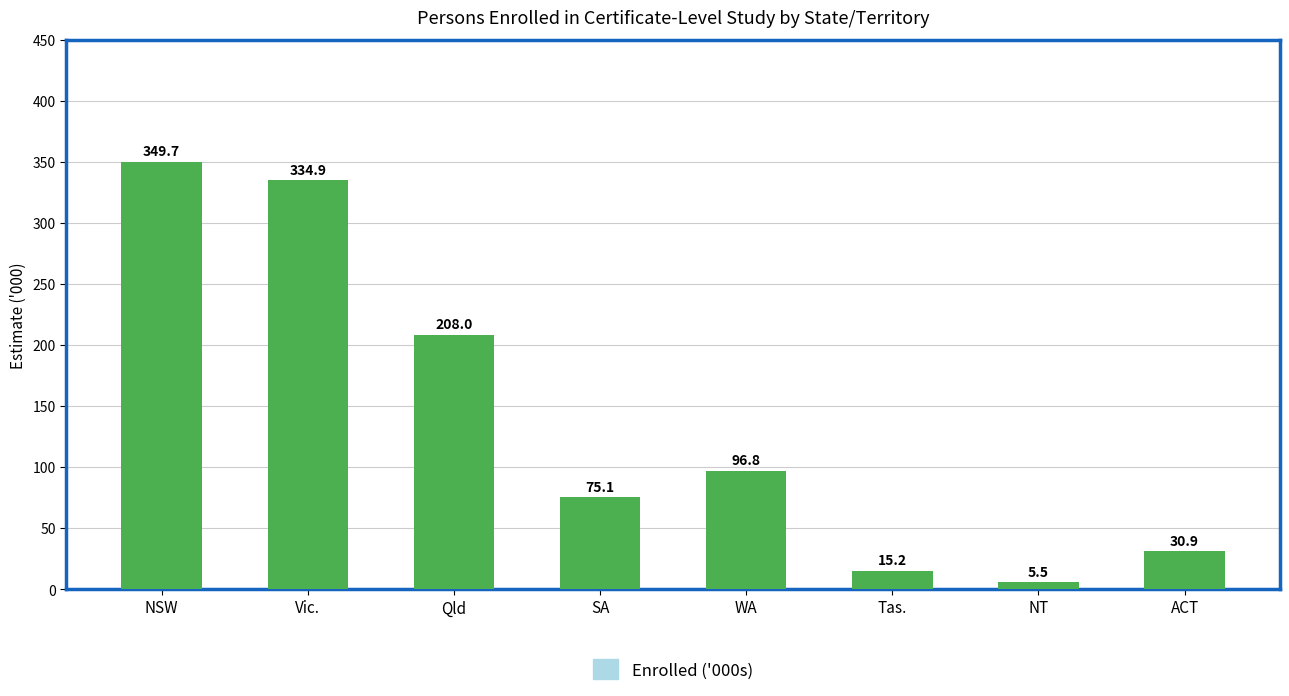

How many bars are there in total?

8